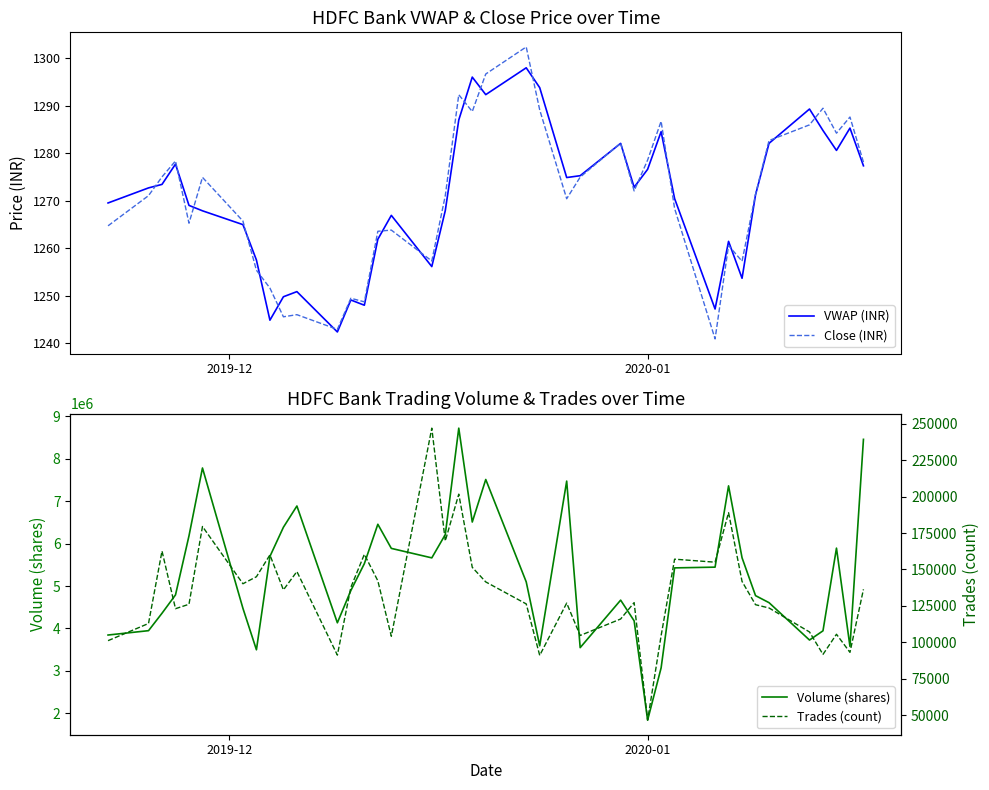

What is the maximum value for Volume (shares)?

8723586